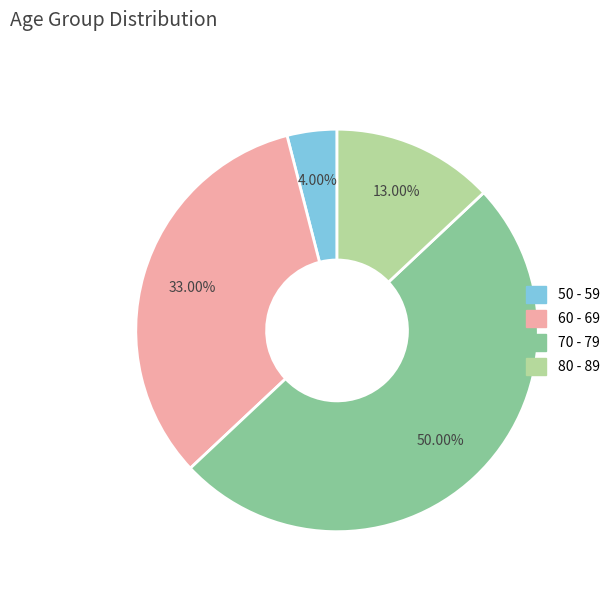

Which category has the smallest portion of the pie?

50 - 59